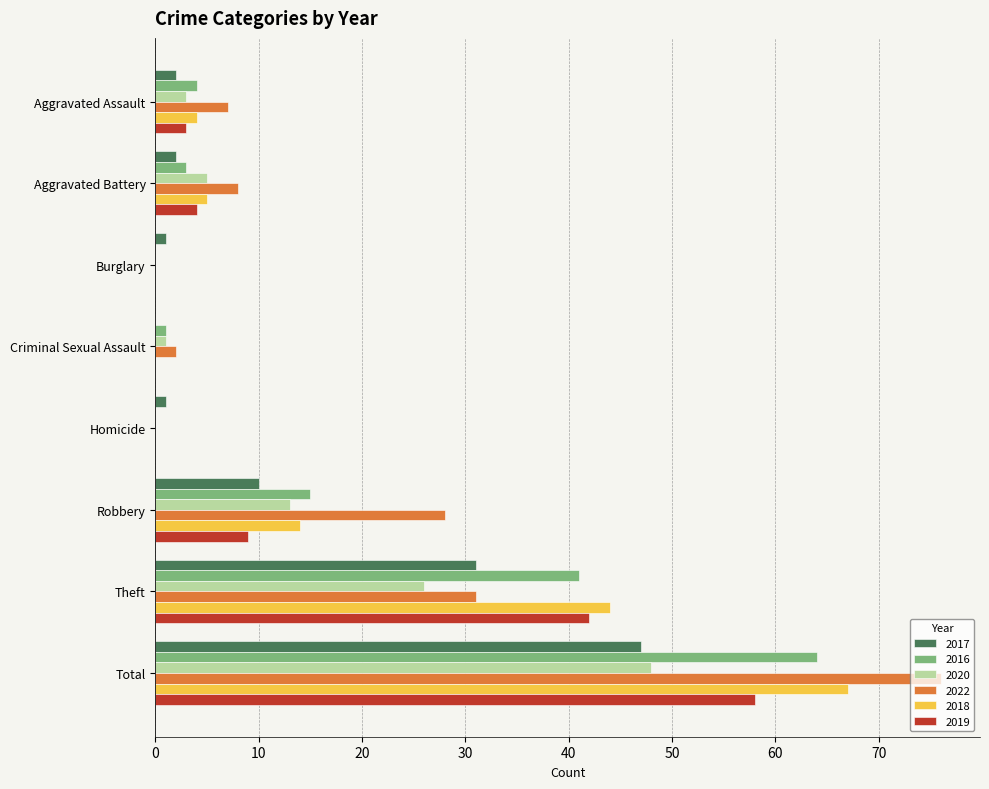

What is the difference between the 2019 values at Total and Burglary?

58